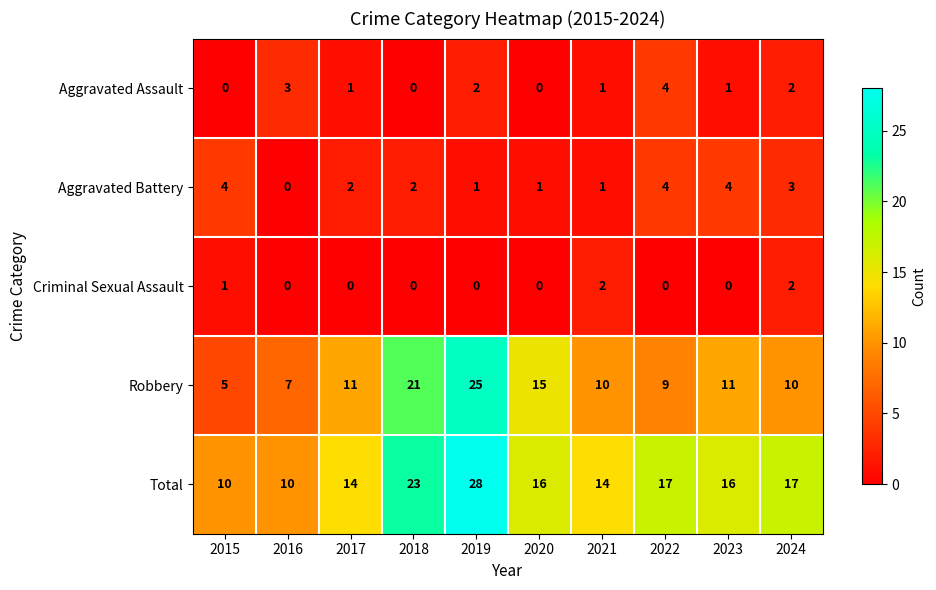

Read the Total value at 2015, to the nearest 10.

10